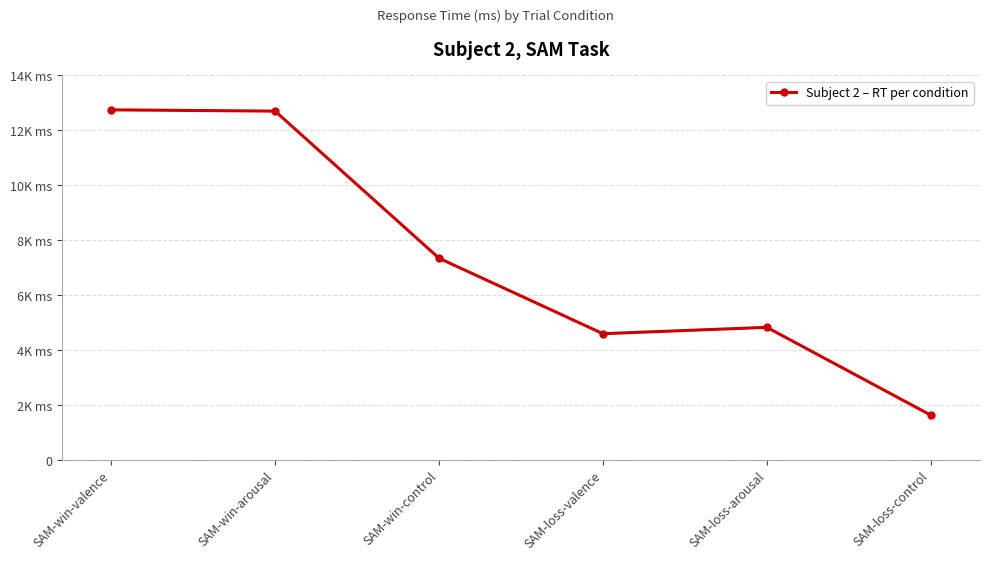

What is the ratio of the value at SAM-loss-valence to the value at SAM-win-control?

0.6